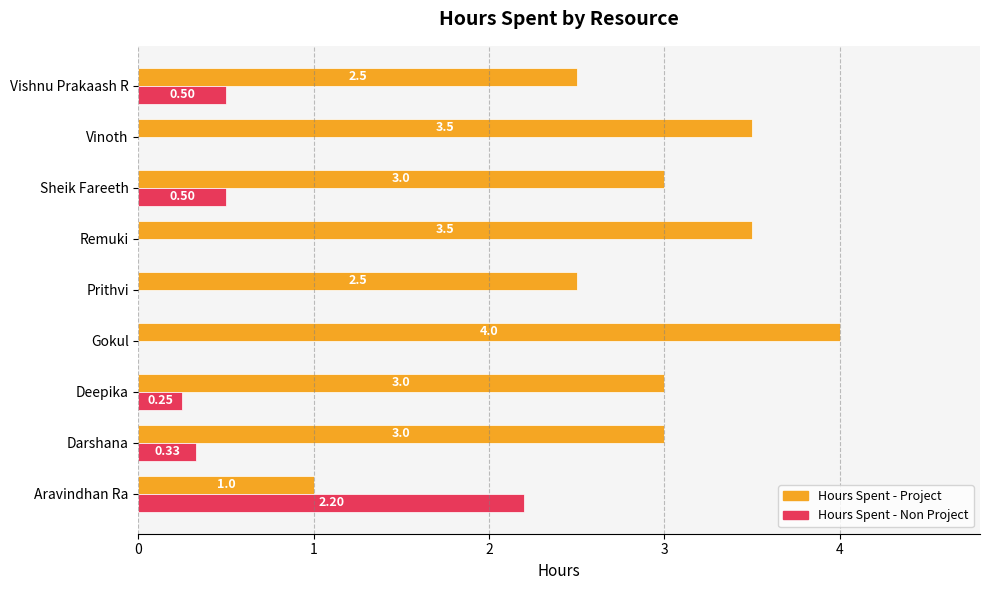

What are all the series names shown in the legend?

Hours Spent - Project, Hours Spent - Non Project